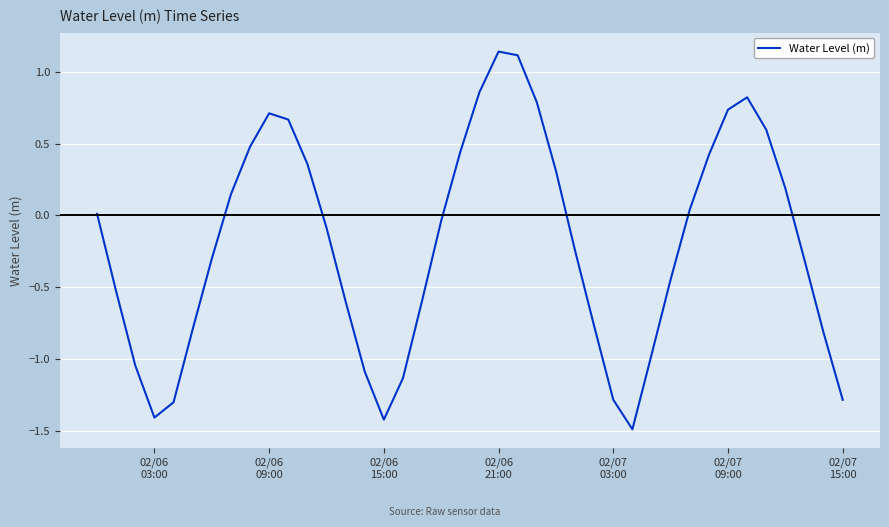

What is the difference between the maximum and minimum values?

2.6